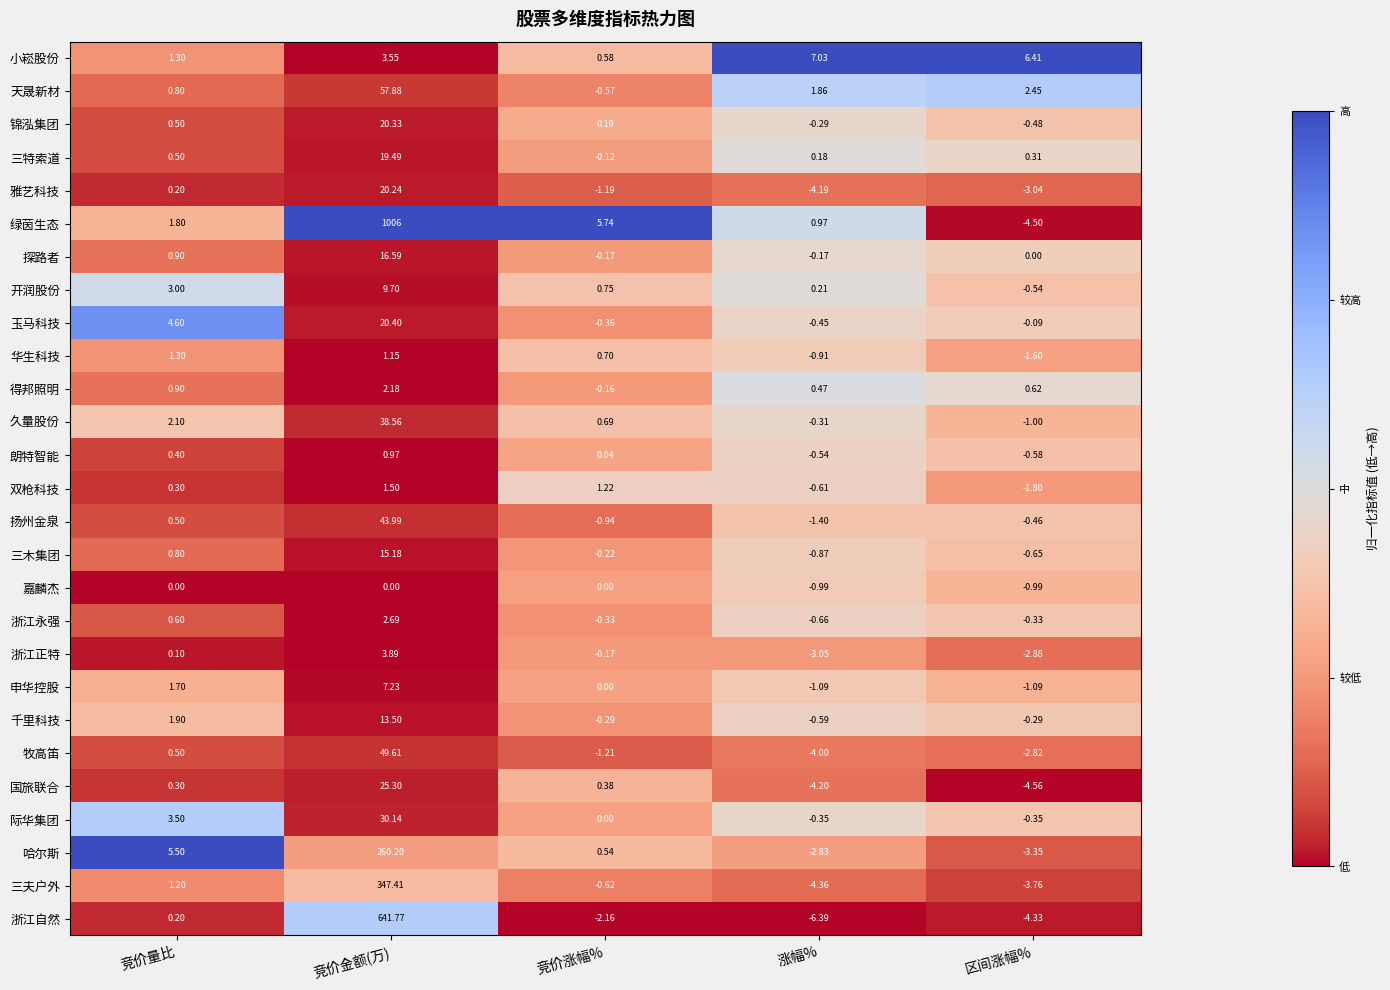

Rank the series by their maximum value, from lowest to highest.

嘉麟杰, 朗特智能, 华生科技, 双枪科技, 得邦照明, 浙江永强, 浙江正特, 小崧股份, 申华控股, 开润股份, 千里科技, 三木集团, 探路者, 三特索道, 雅艺科技, 锦泓集团, 玉马科技, 国旅联合, 际华集团, 久量股份, 扬州金泉, 牧高笛, 天晟新材, 哈尔斯, 三夫户外, 浙江自然, 绿茵生态